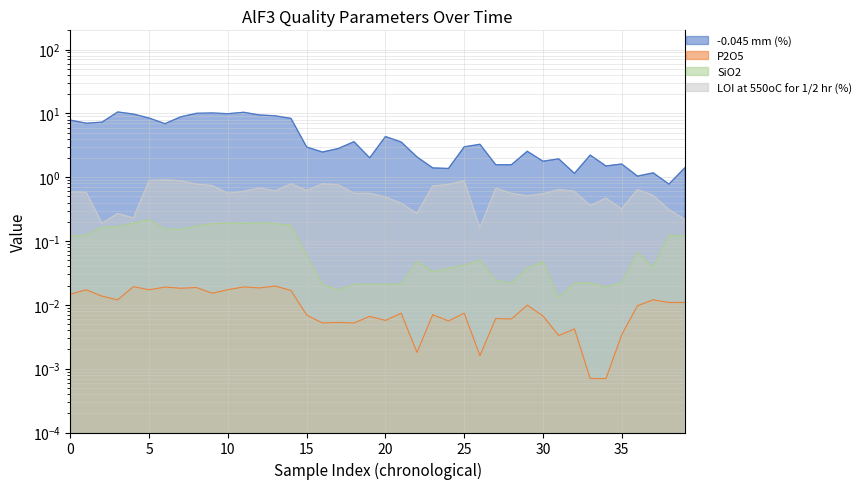

What are all the series names shown in the legend?

-0.045 mm (%), P2O5, SiO2, LOI at 550oC for 1/2 hr (%)